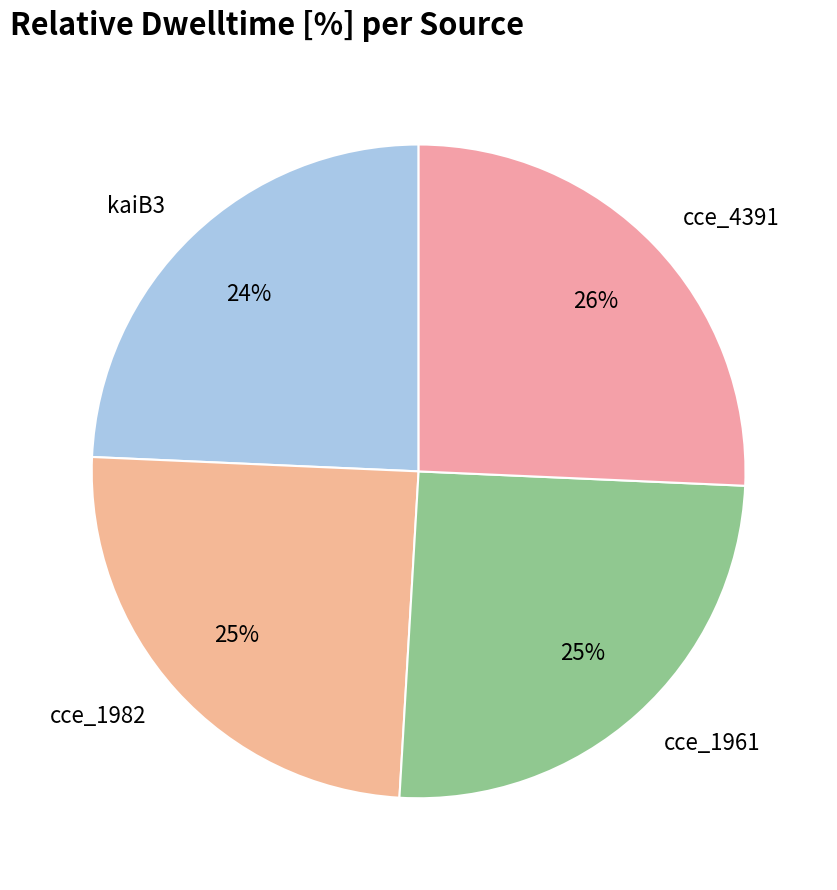

To the nearest percent, what percentage of the pie is cce_1961?

25%